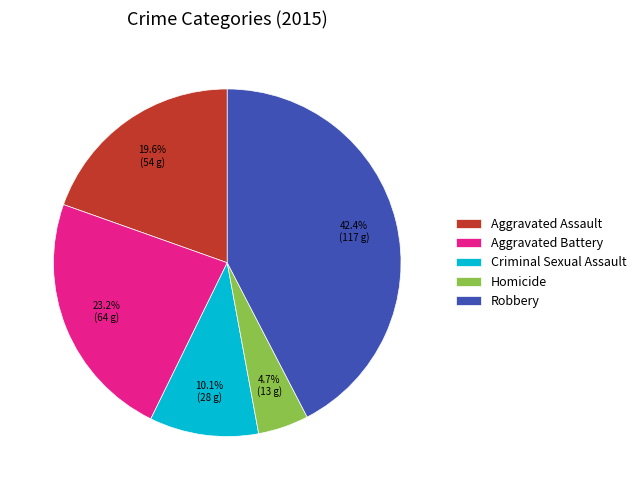

Rank the categories by value from highest to lowest.

Robbery, Aggravated Battery, Aggravated Assault, Criminal Sexual Assault, Homicide